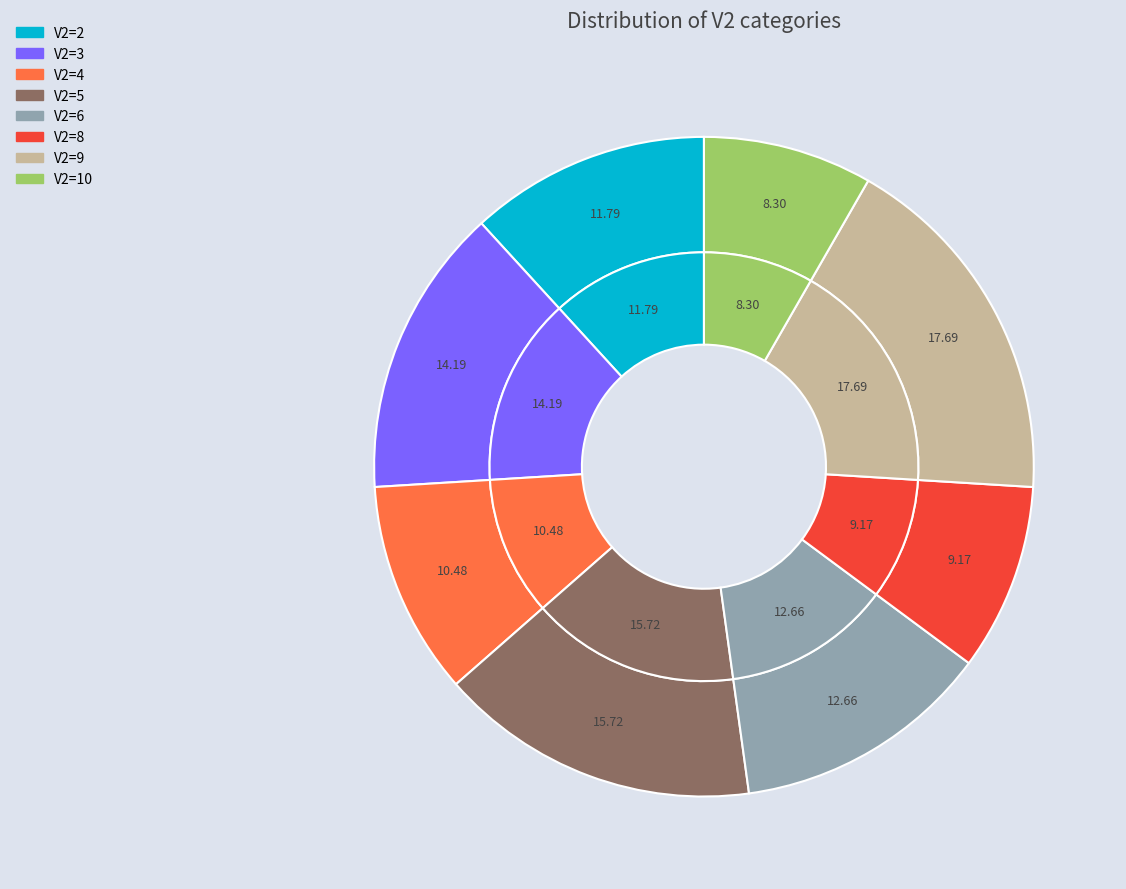

What percentage is NOT represented by V2=3?

85.8%